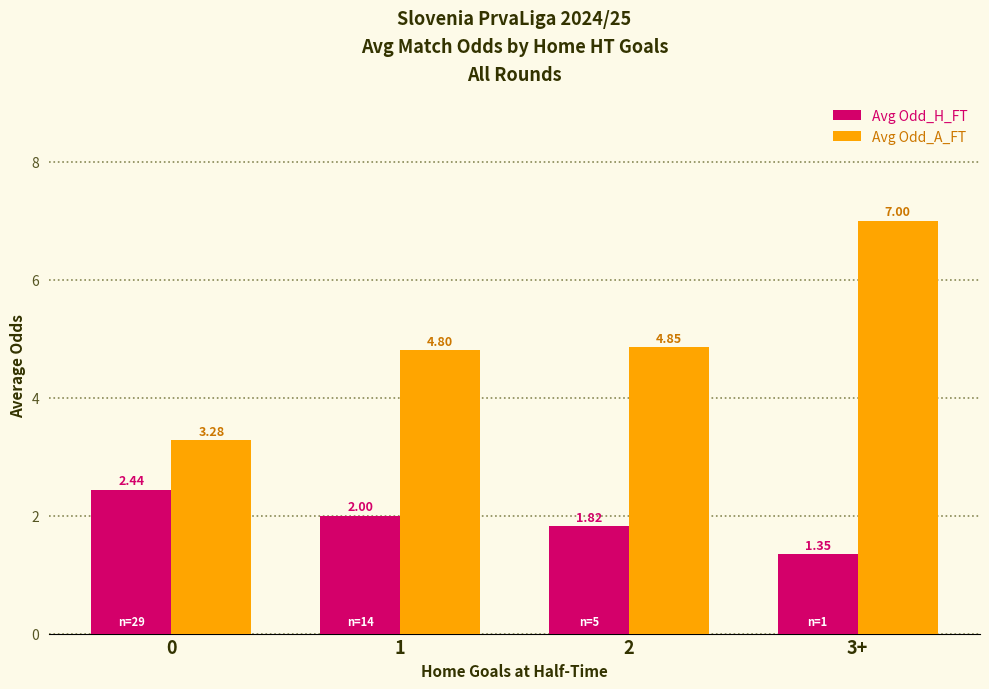

What position from the right is 1?

3